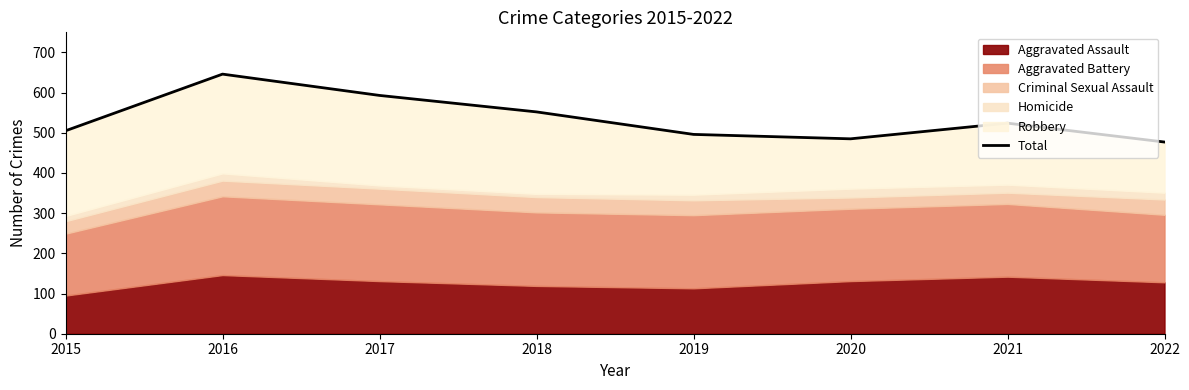

At which category does the chart reach its peak across all series?

2016